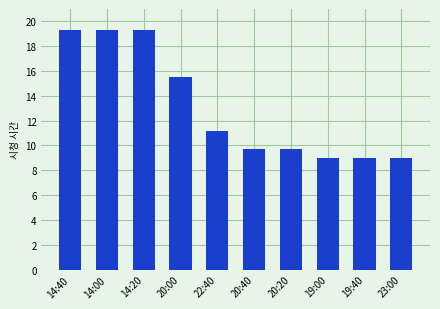

How many bars are there in total?

10